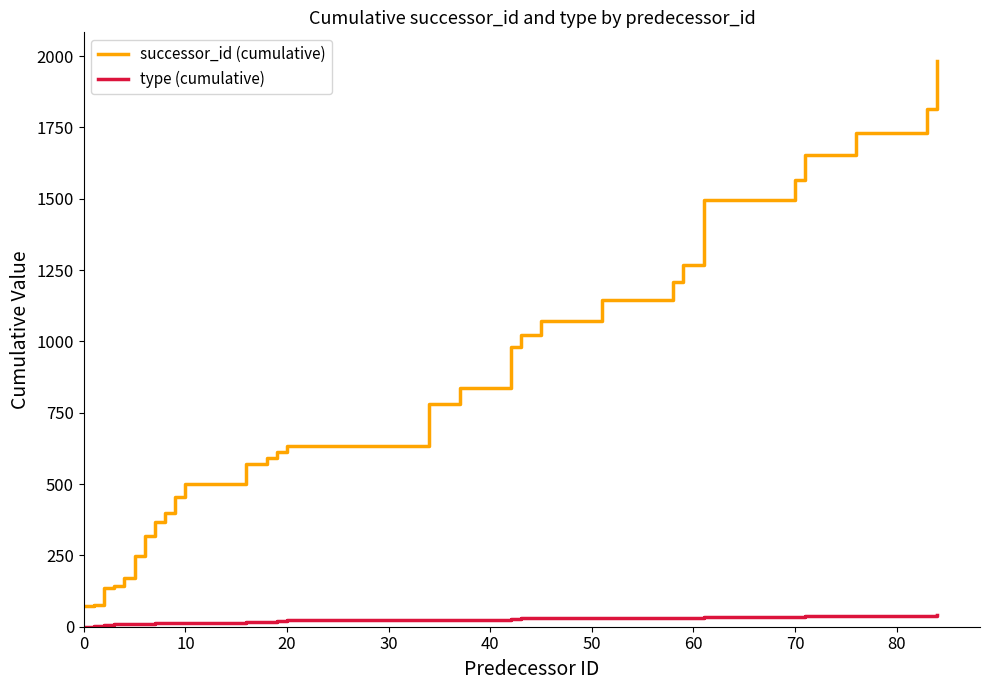

List the series in order of their peak value, lowest first.

type (cumulative), successor_id (cumulative)